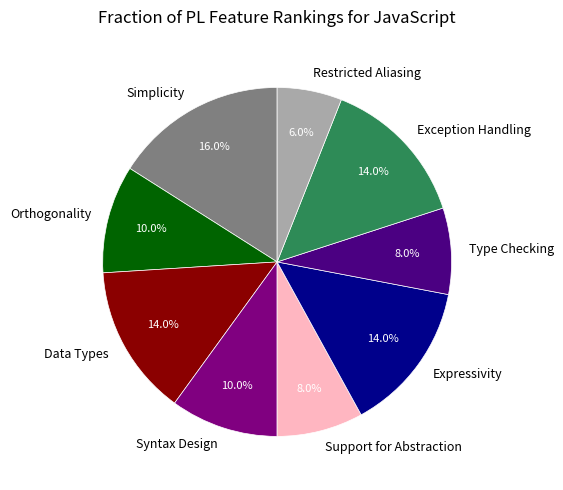

The Restricted Aliasing slice represents 17% of the pie. True or false?

False